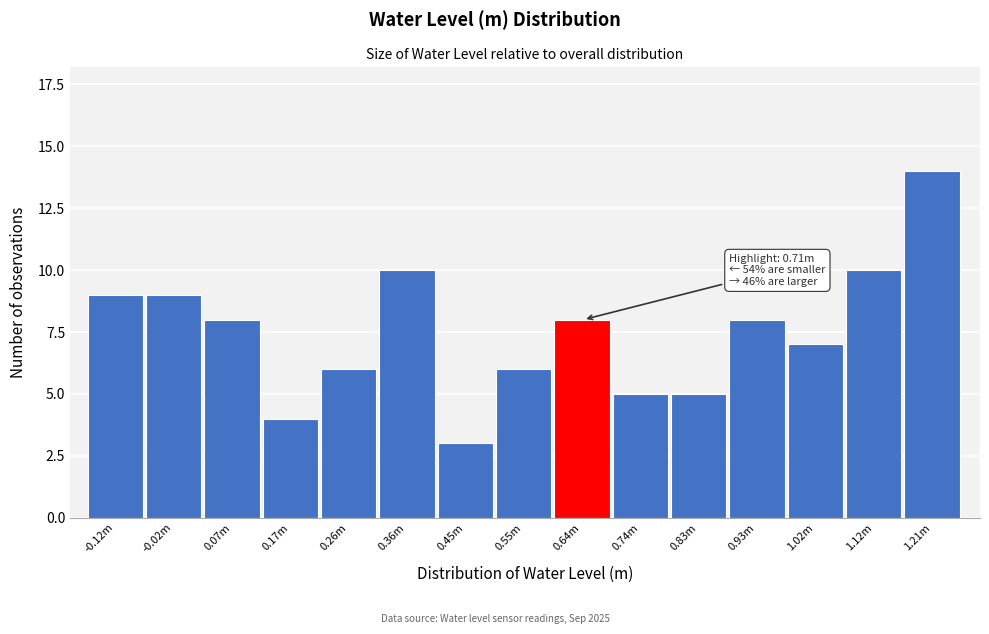

Reading left to right, extract all data points from this chart.

9	9	8	4	6	10	3	6	8	5	5	8	7	10	14